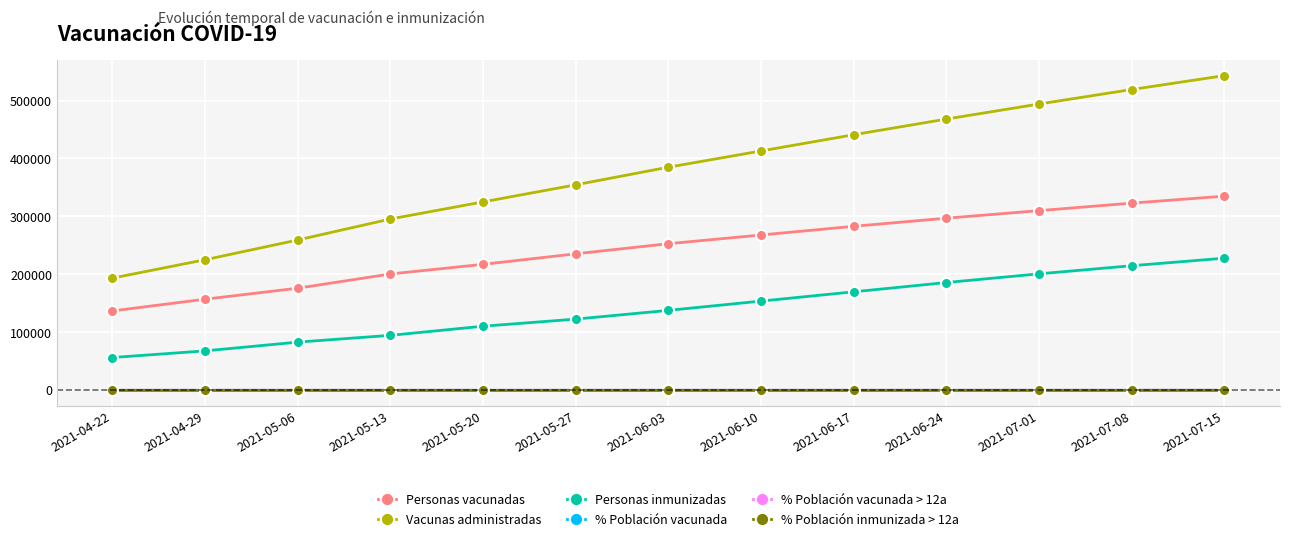

The value of Vacunas administradas at 2021-06-17 is 137064.1. True or false?

False